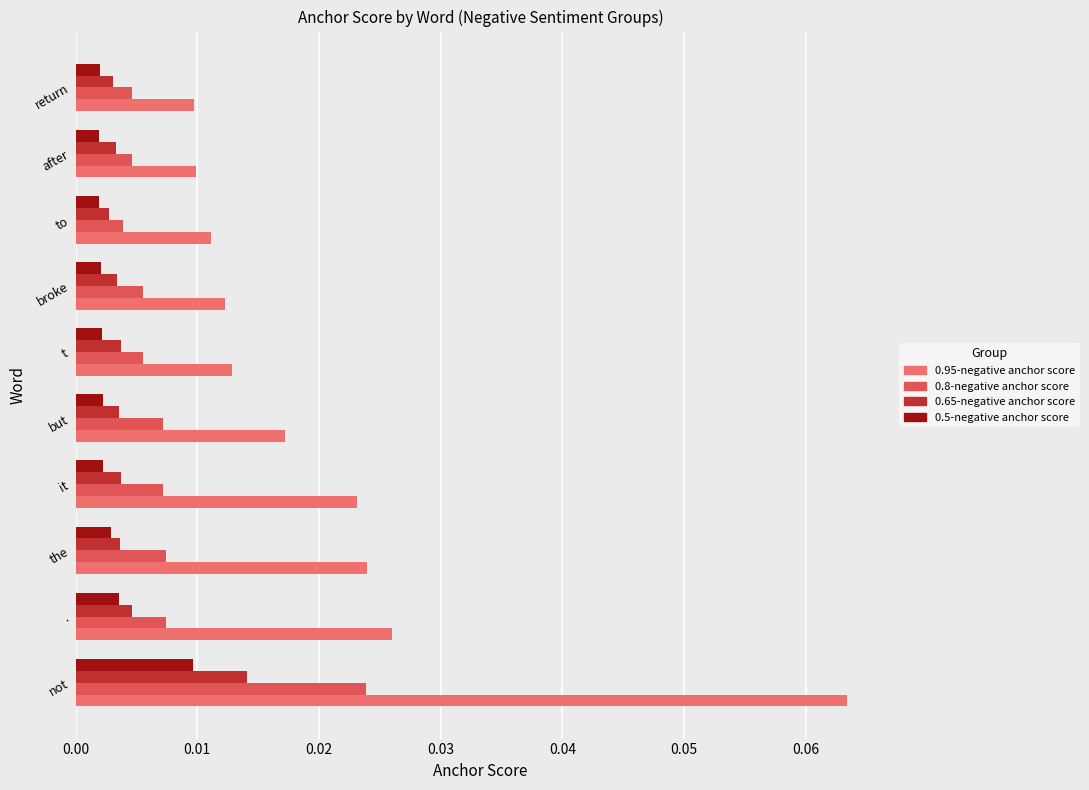

Which series changed the most between not and to?

0.95-negative anchor score